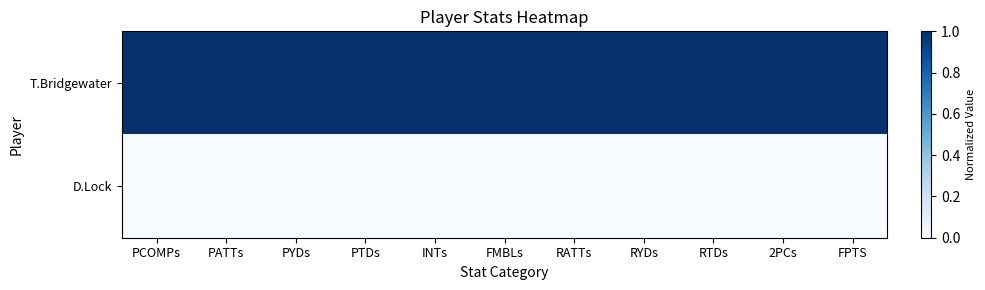

List the series in order of their overall mean, lowest first.

D.Lock, T.Bridgewater